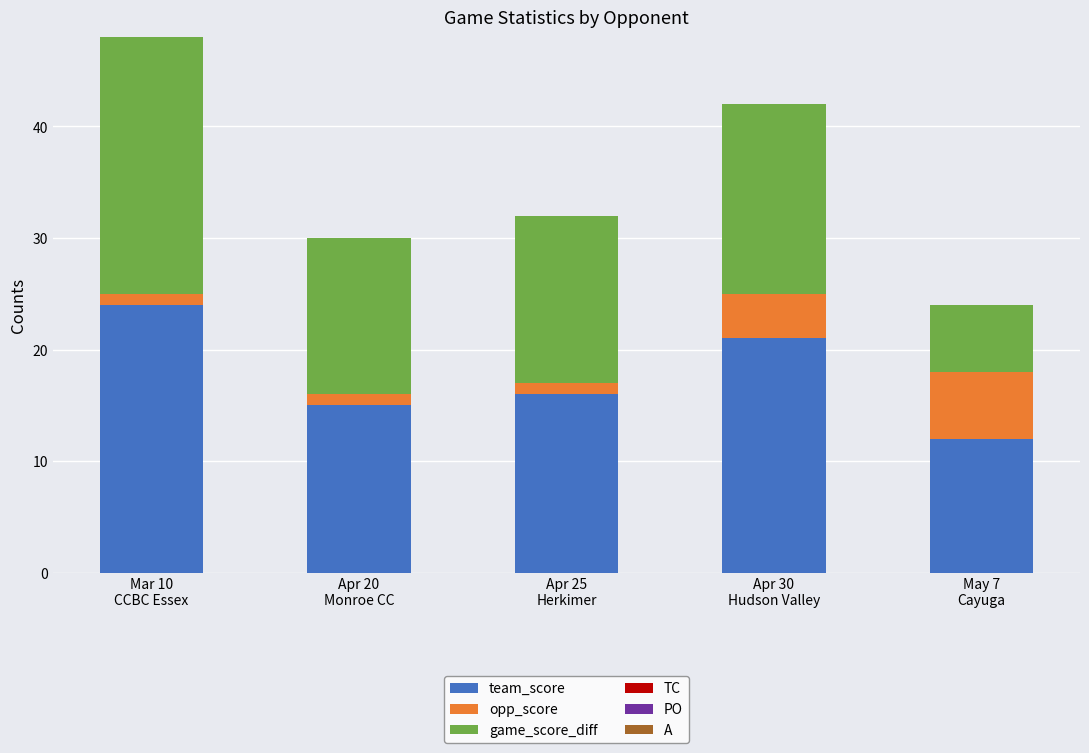

What is the difference between the second highest and minimum values in the team_score series?

9